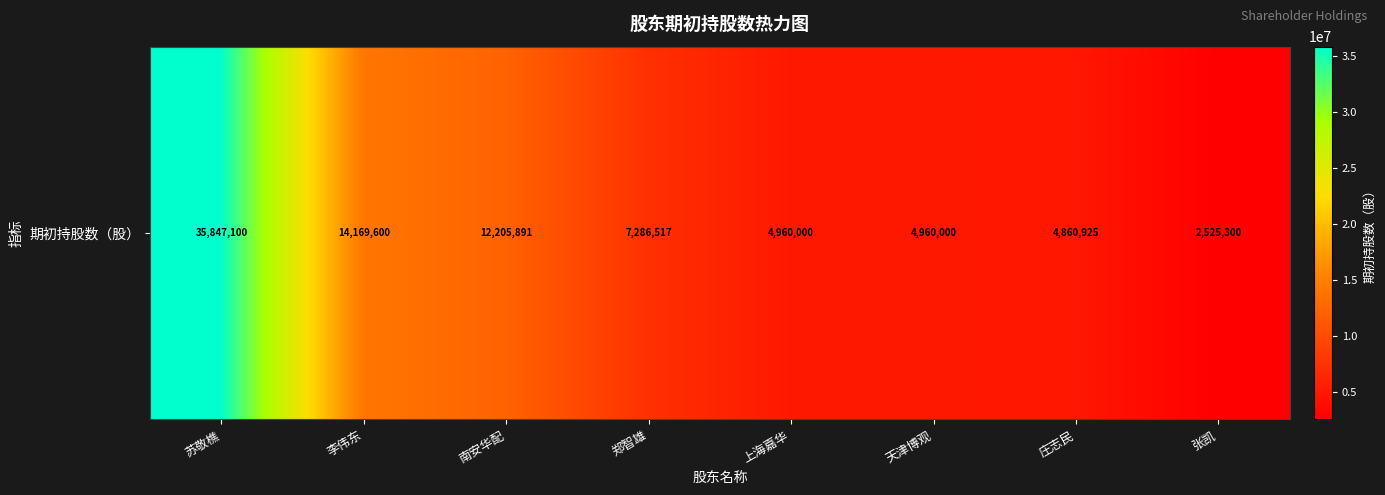

The chart shows a value of 19848620 at 李伟东. True or false?

False